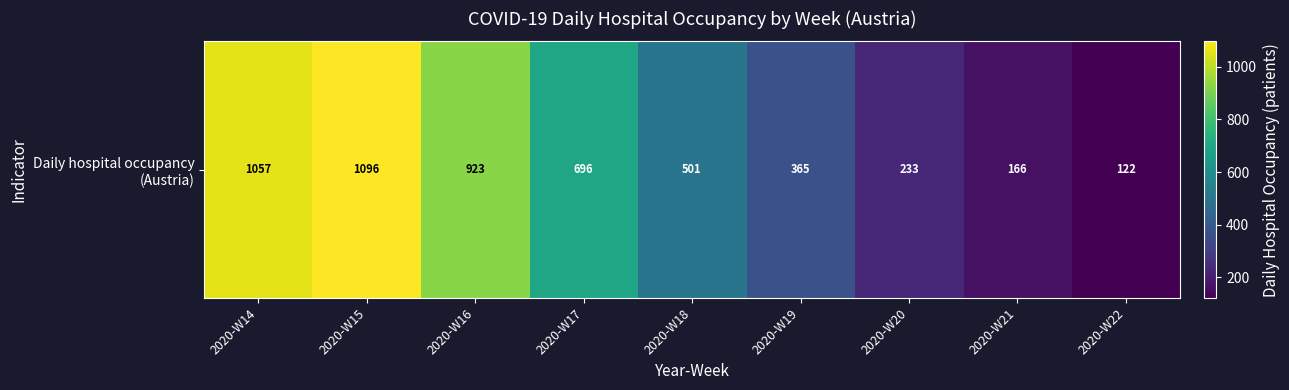

Approximately how many times larger is the value at 2020-W17 compared to 2020-W20?

3.0